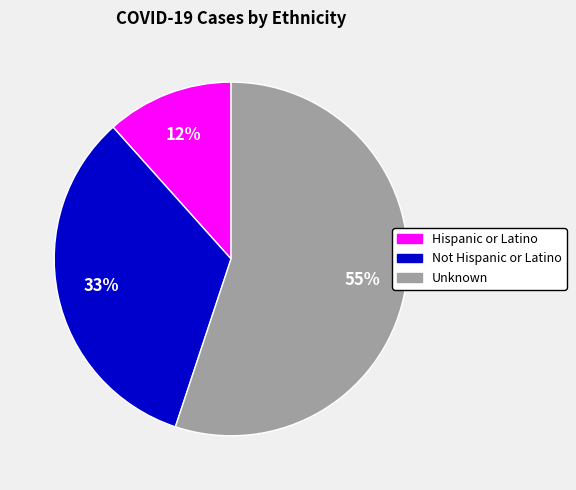

To the nearest percent, what percentage of the pie is Hispanic or Latino?

12%